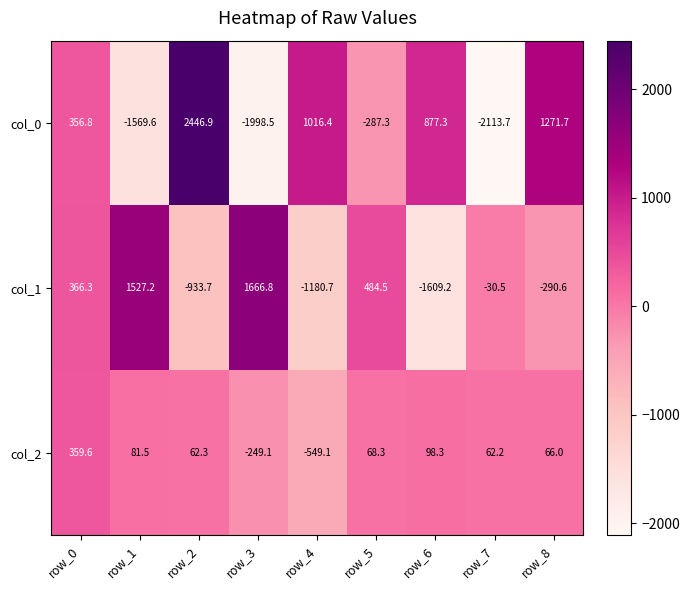

How many categories are shown in the chart?

9